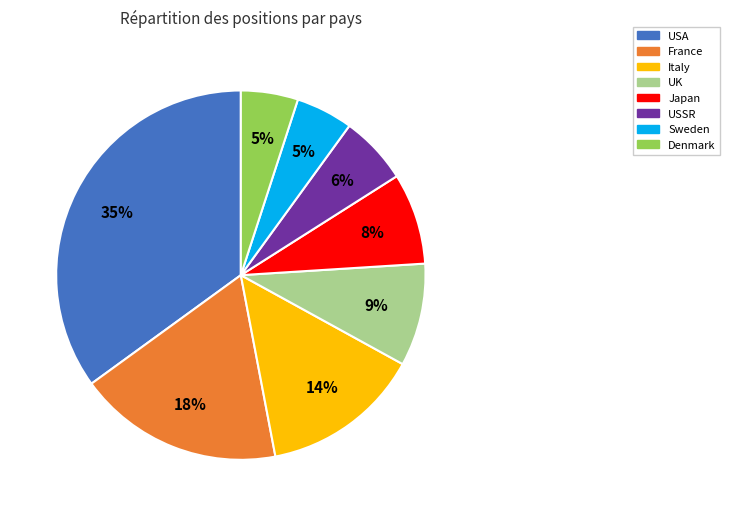

True or false: USA accounts for 24% of the total.

False